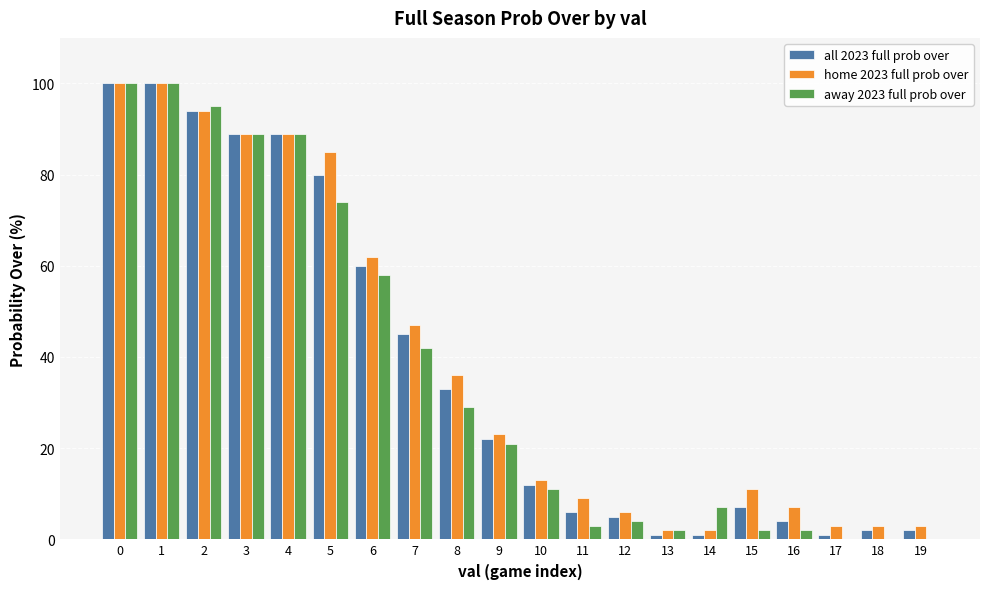

Are the bars grouped side by side (vs. stacked)?

Yes